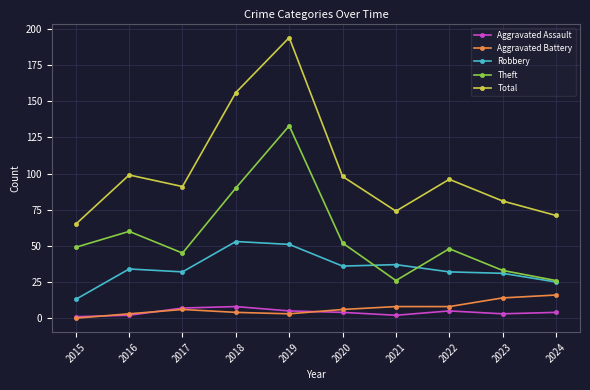

How many distinct data groups are displayed?

5